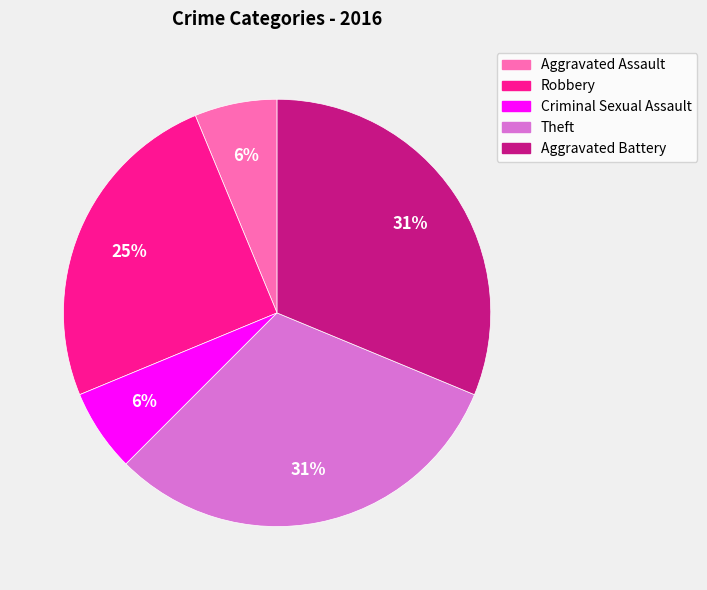

Is it true that Aggravated Battery is 31% of the pie?

True